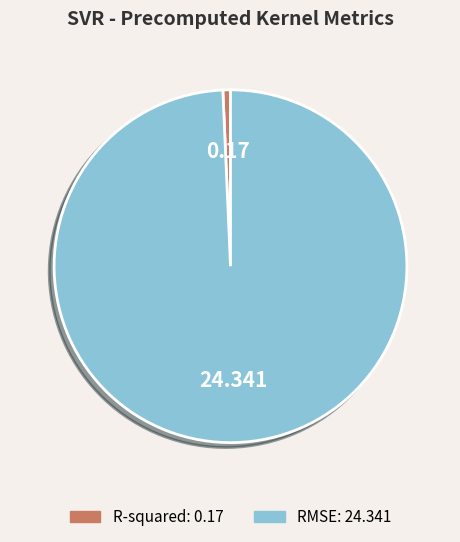

Is there a majority slice in this chart?

Yes